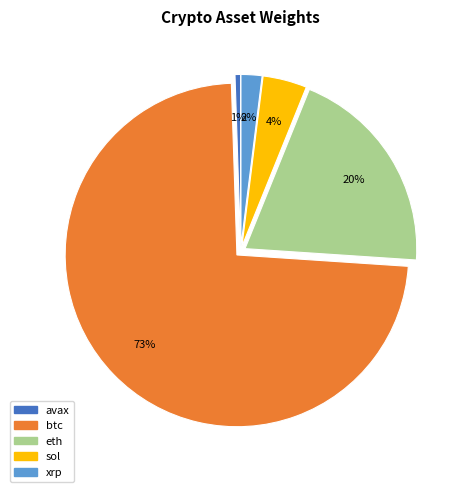

Does any single category account for the majority?

Yes